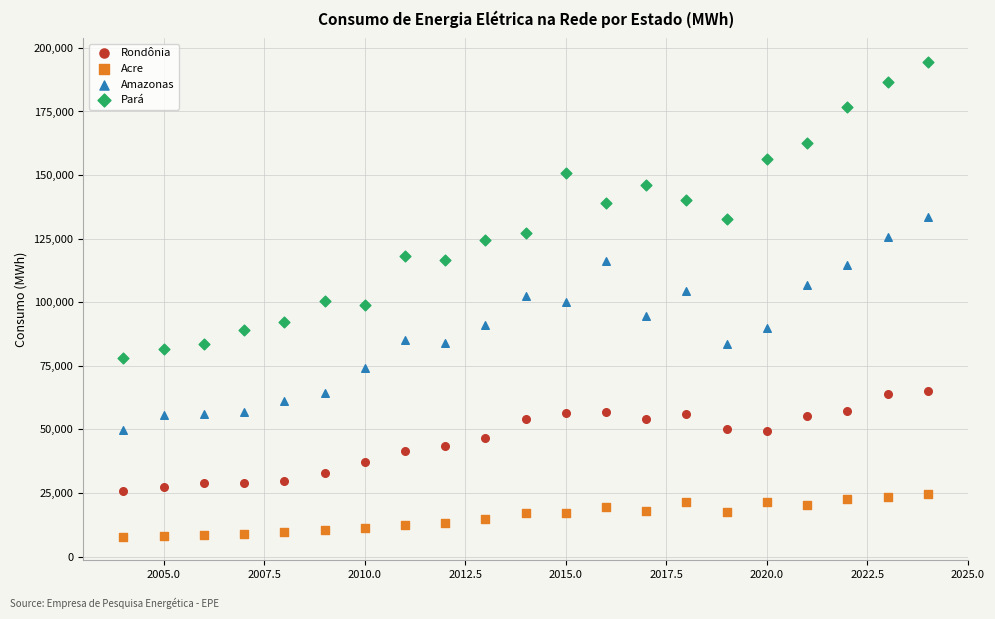

Across all data points, what is the range of X values (max minus min)?

20.0